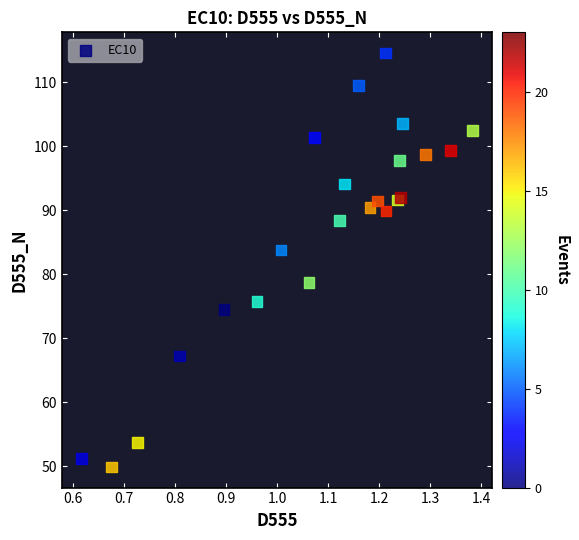

What Y value in the scatter plot is closest to 82?

83.8